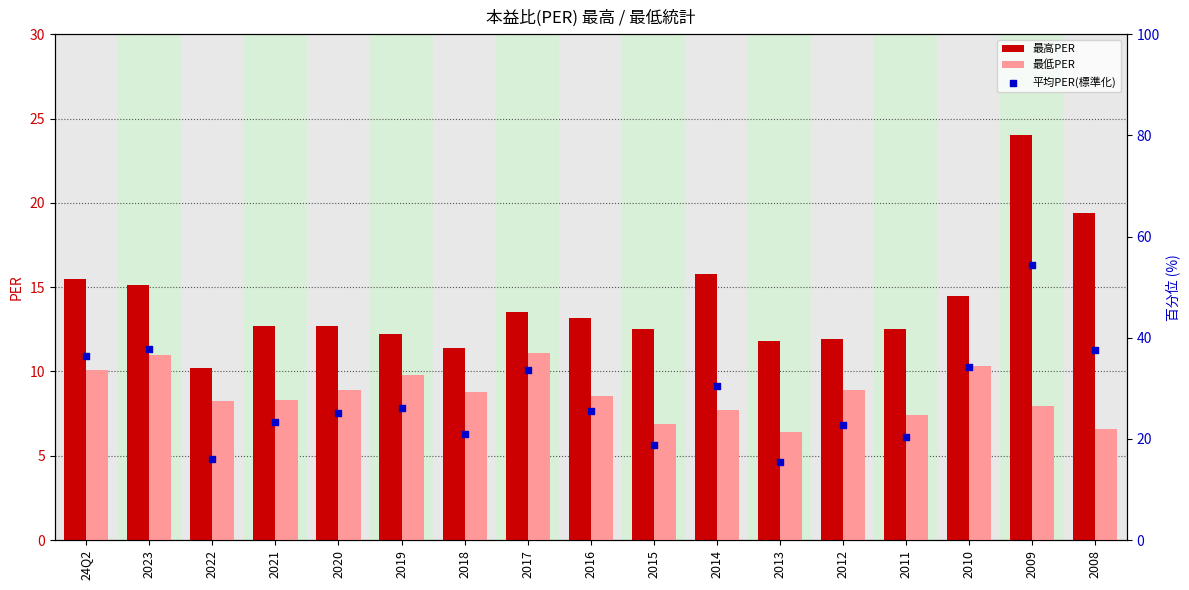

Which series has the largest total across all categories?

平均PER(標準化)